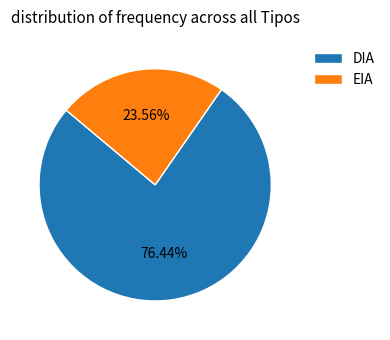

To the nearest percent, what is the difference between the EIA and DIA slice percentages?

53%